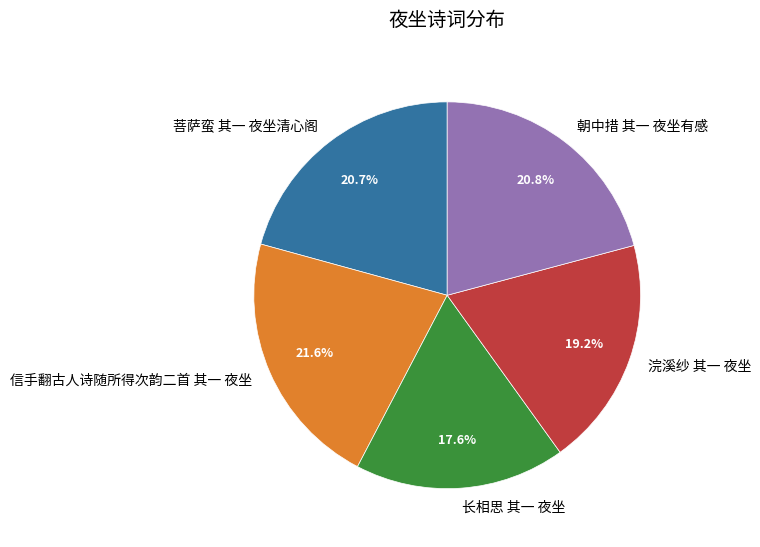

How many segments does this pie chart have?

5